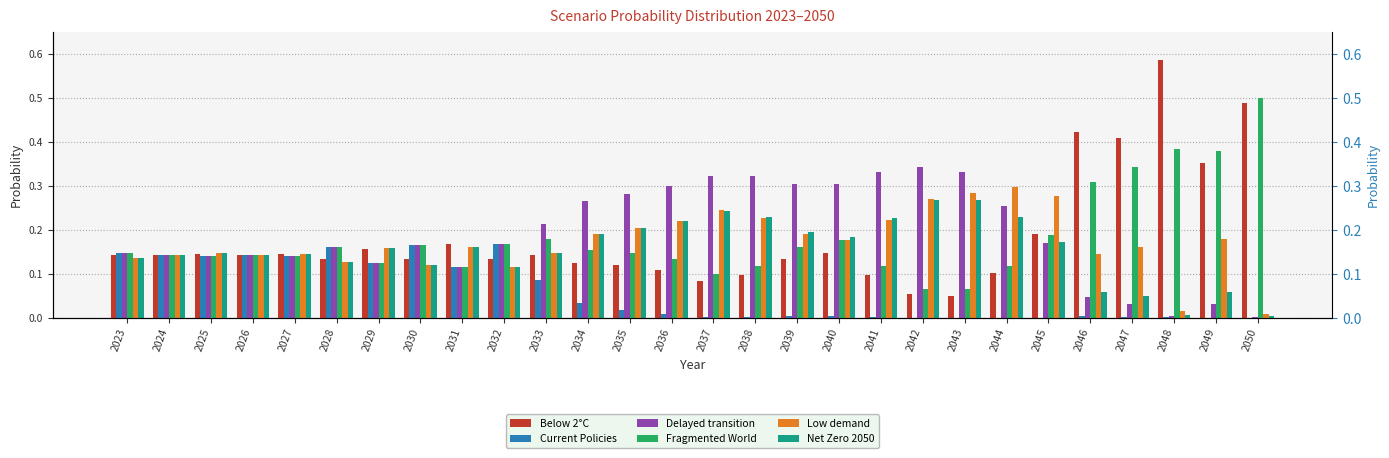

The value of Net Zero 2050 at 2024 is 0.0. True or false?

False